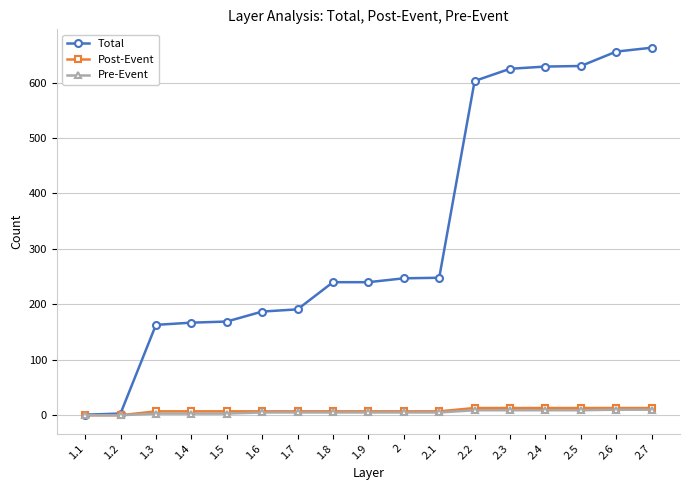

At how many categories does at least one series exceed 574?

6